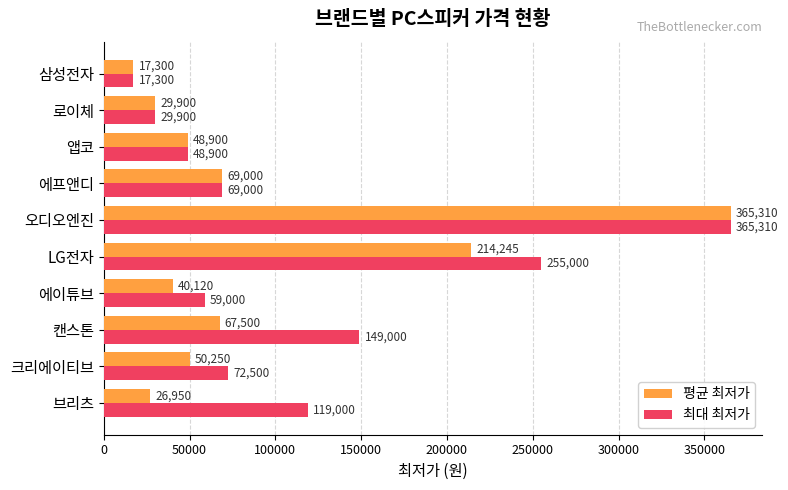

What is the minimum value for 최대 최저가?

17300